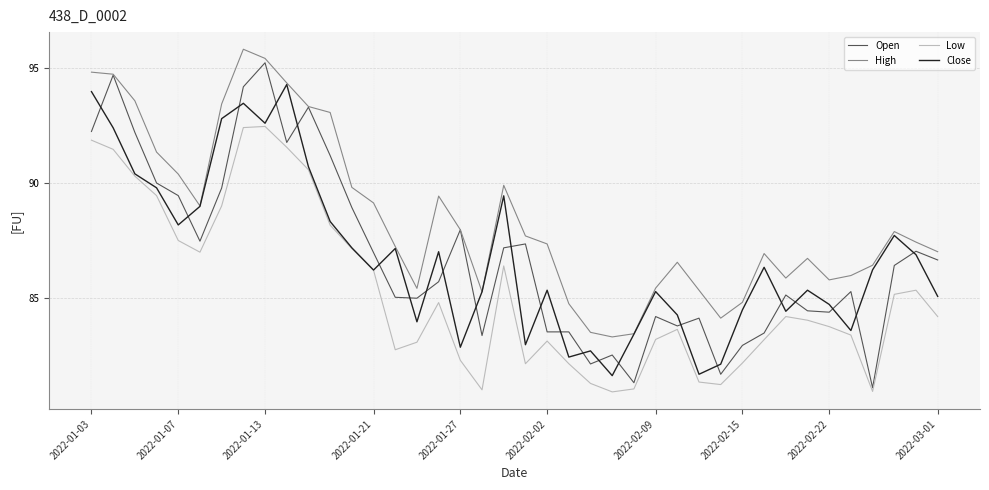

True or false: Close has more than 2 interior local peaks.

True